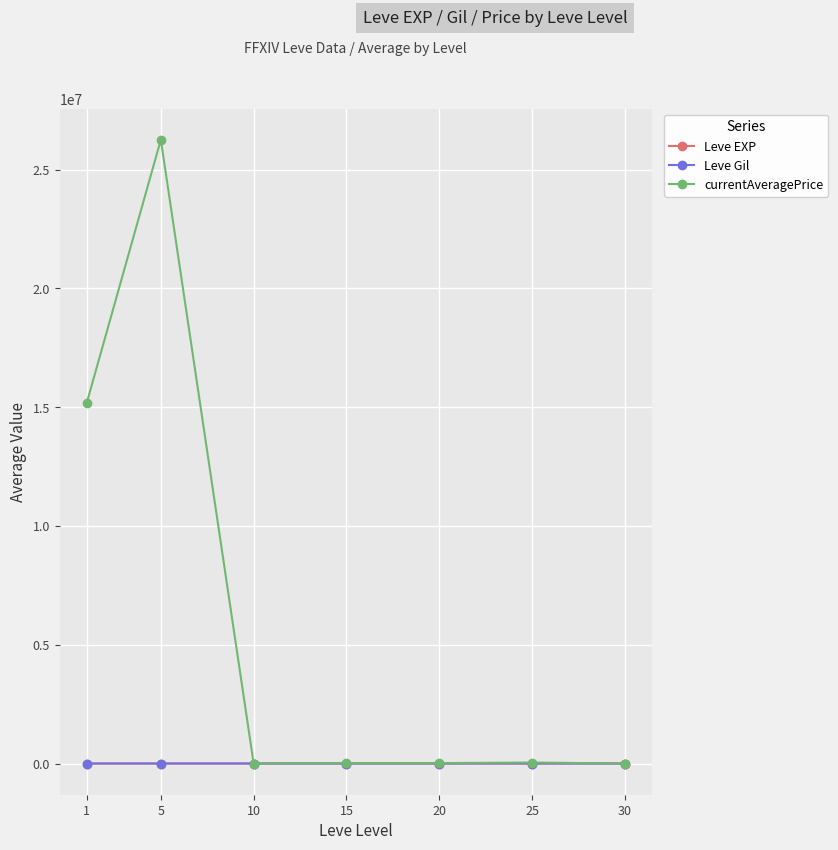

How many data points in Leve EXP are less than 16?

3